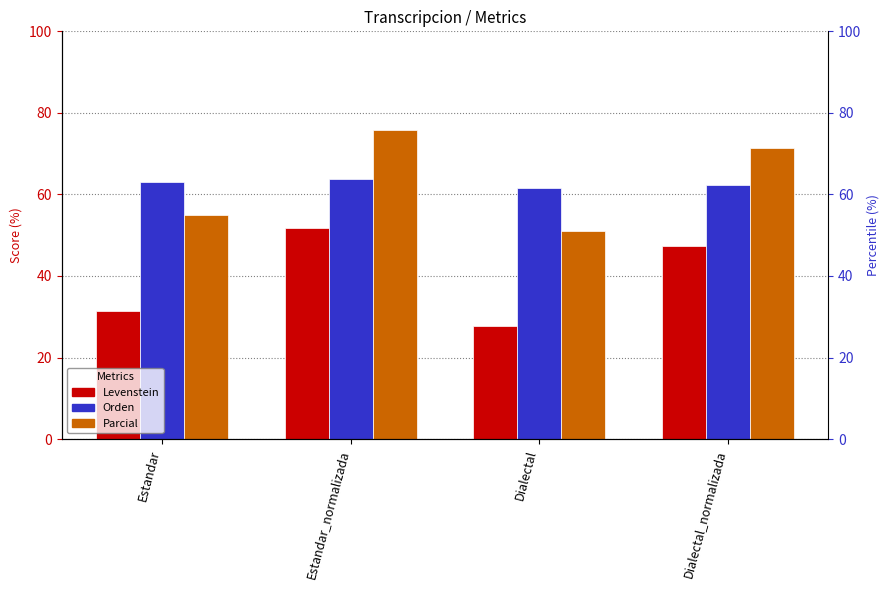

What is the total value across all series at Dialectal?

140.4